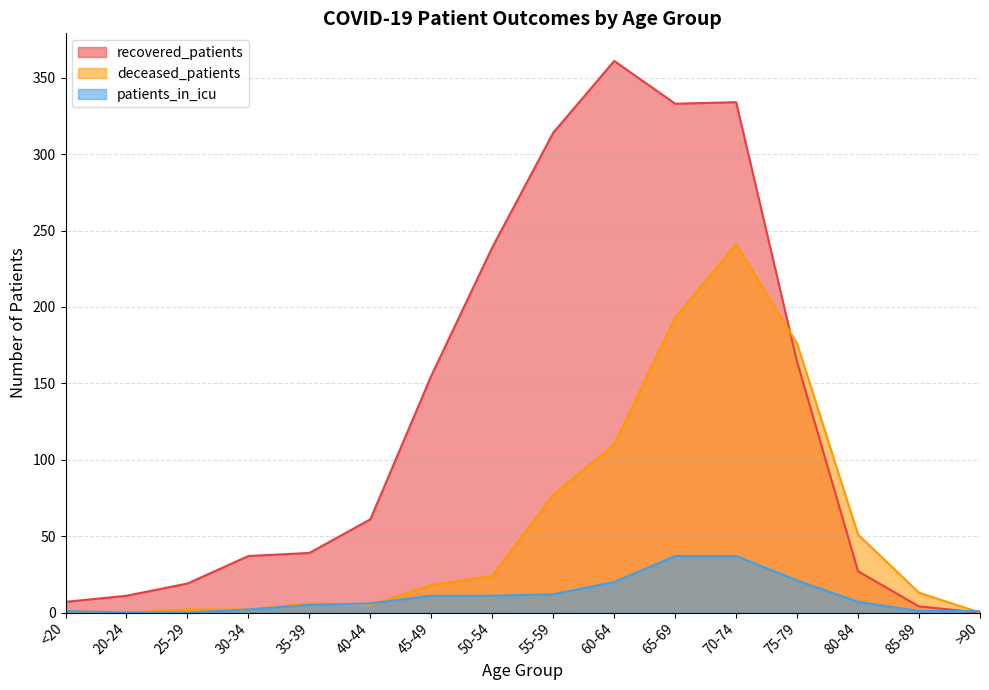

True or false: patients_in_icu has a value of 11 at 50-54.

True